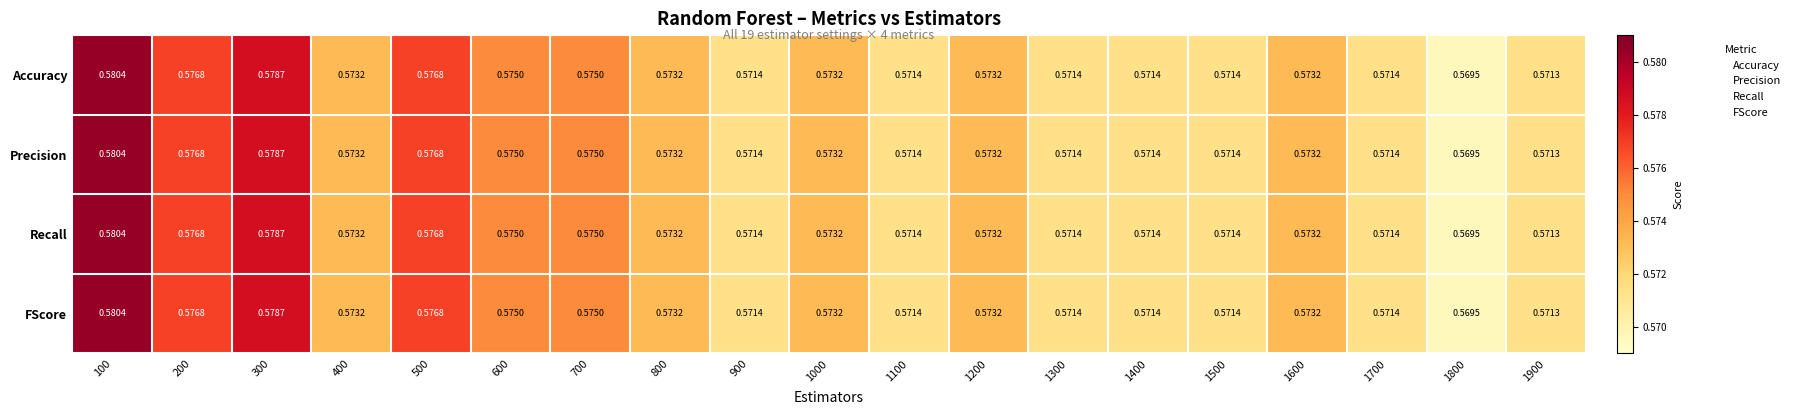

Is the value of Accuracy at 400 greater than the value of FScore at 1800?

Yes